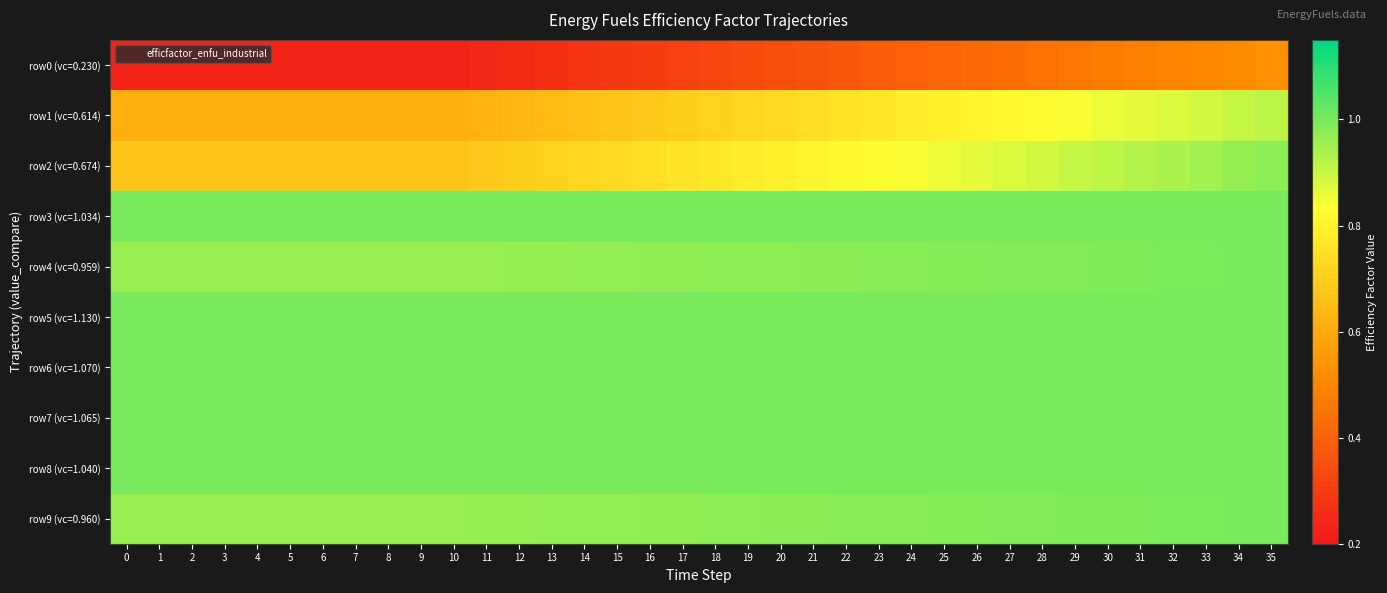

At 14, list the series in order from largest to smallest.

row3 (vc=1.034), row5 (vc=1.130), row6 (vc=1.070), row7 (vc=1.065), row8 (vc=1.040), row9 (vc=0.960), row4 (vc=0.959), row2 (vc=0.674), row1 (vc=0.614), row0 (vc=0.230)